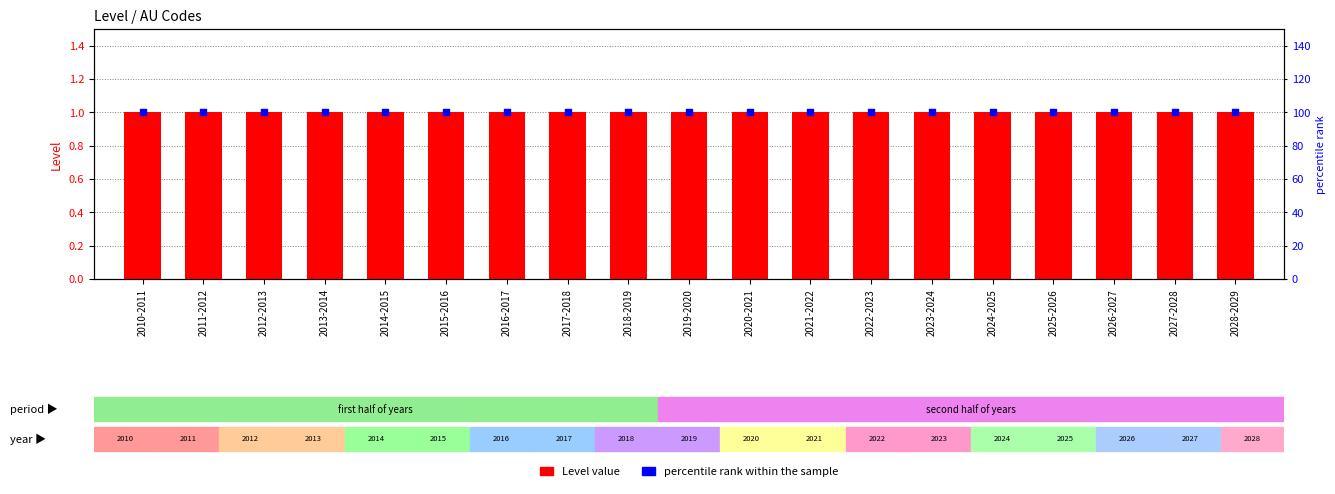

Which series has the largest total across all categories?

percentile rank within the sample